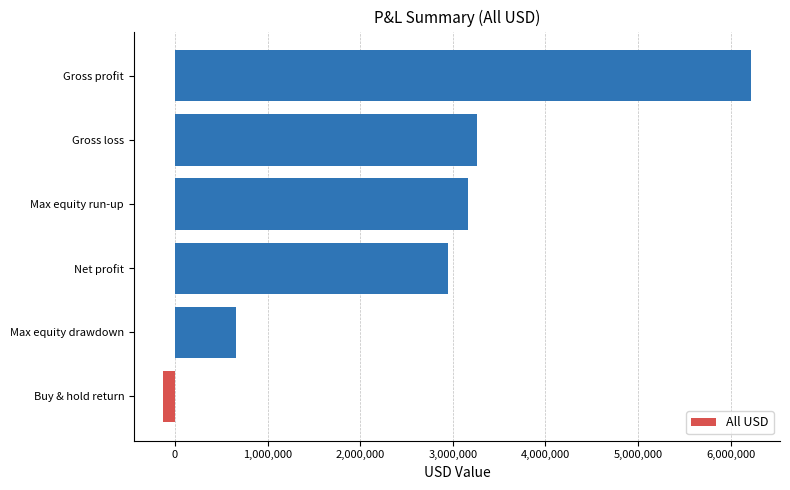

What is the difference between the values at Net profit and Gross profit?

3265490.8